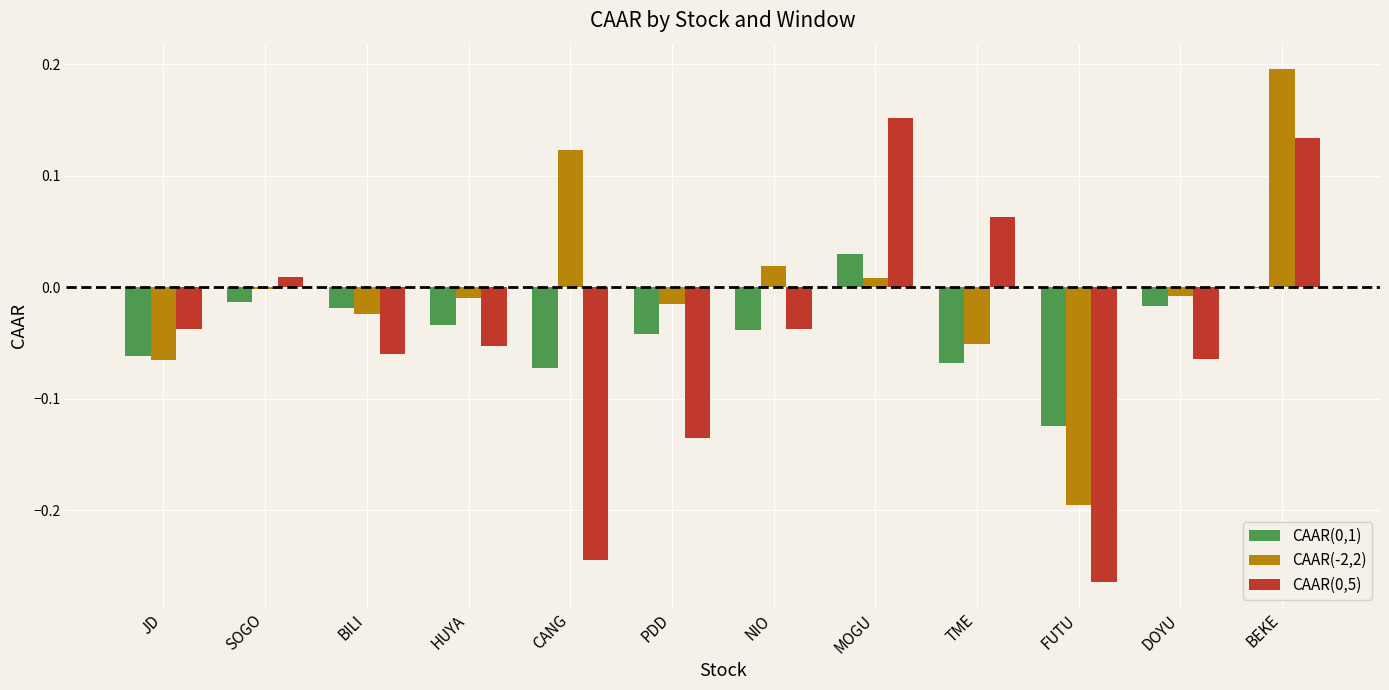

How many values in CAAR(0,5) are above zero?

4